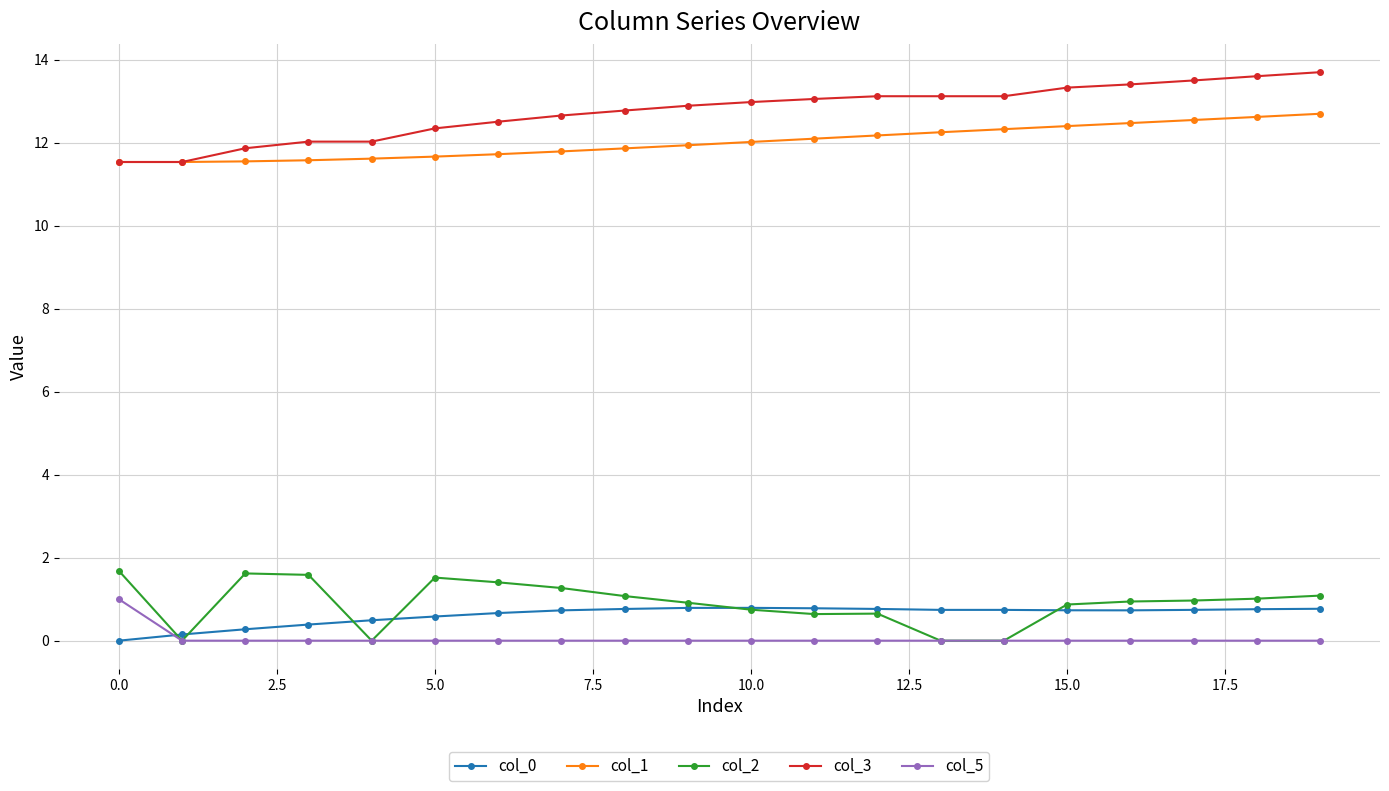

What is the value of the col_2 point at the 7th from the left?

1.4